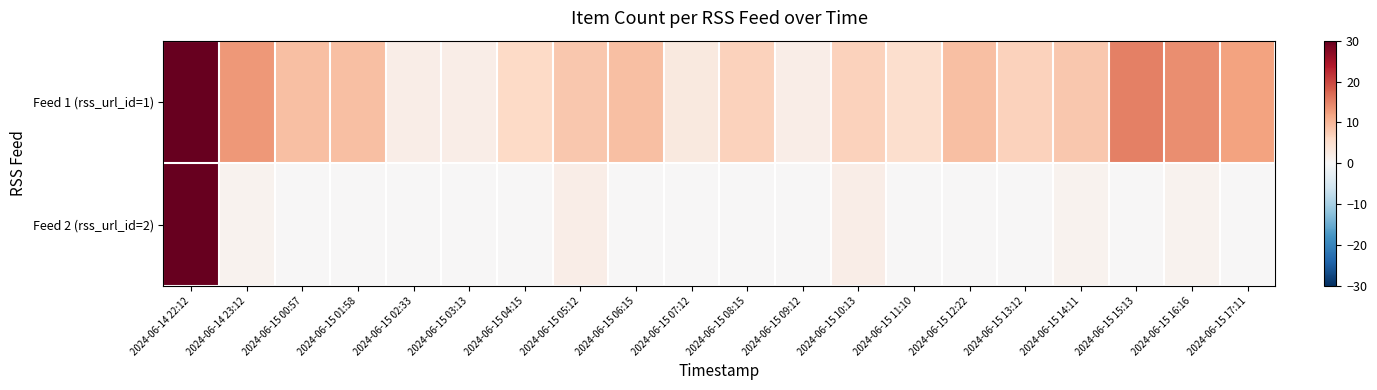

Which category has the highest value across all series?

2024-06-14 22:12